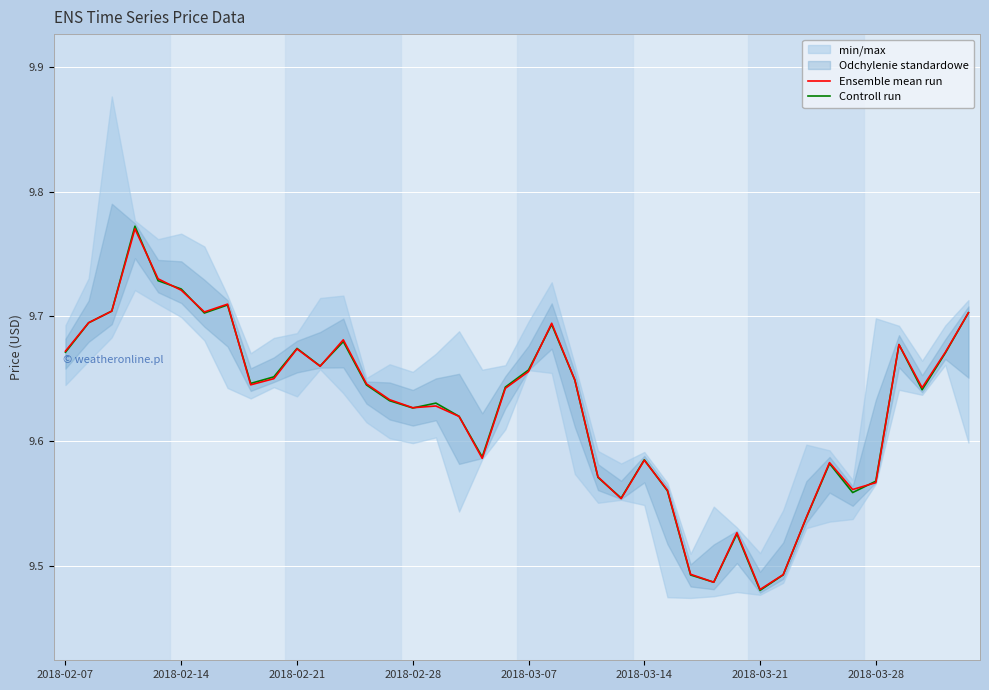

True or false: Controll run has a value of 6.6 at 2018-02-07.

False